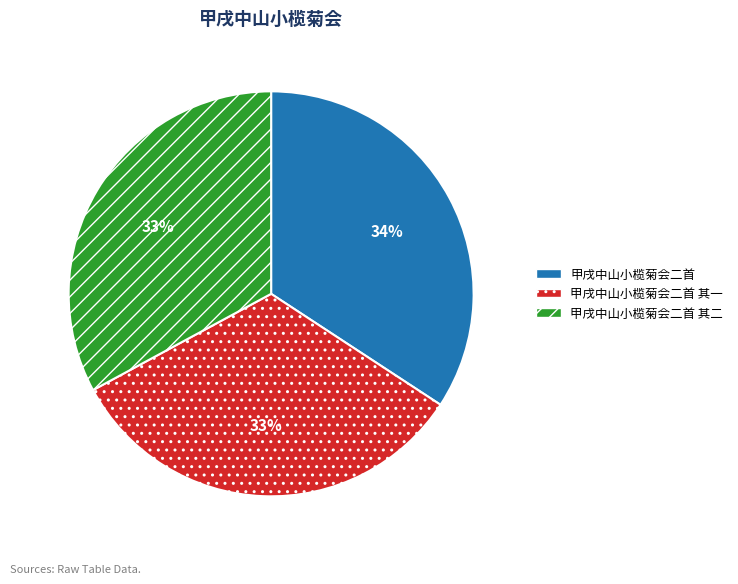

Does any single category account for the majority?

No